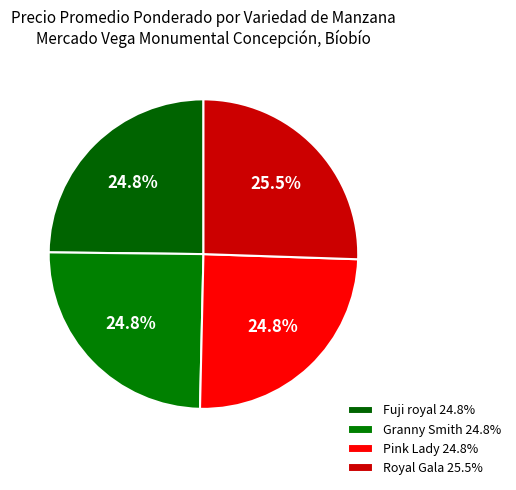

How many segments does this pie chart have?

4